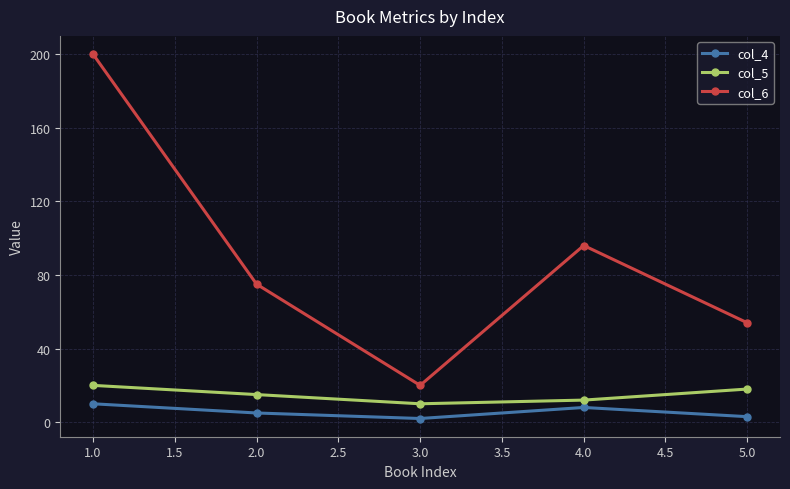

Rank the series by their maximum value, from lowest to highest.

col_4, col_5, col_6